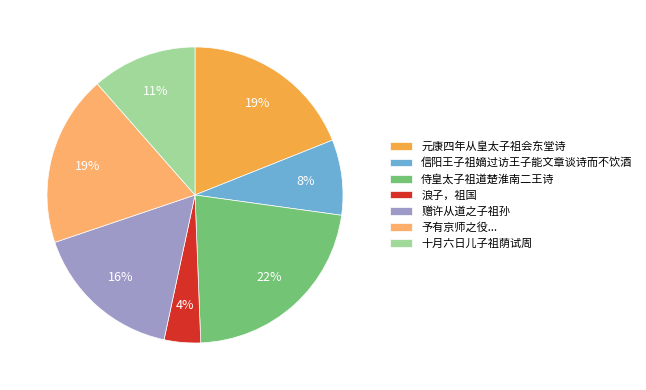

What is the largest slice in the pie chart?

侍皇太子祖道楚淮南二王诗